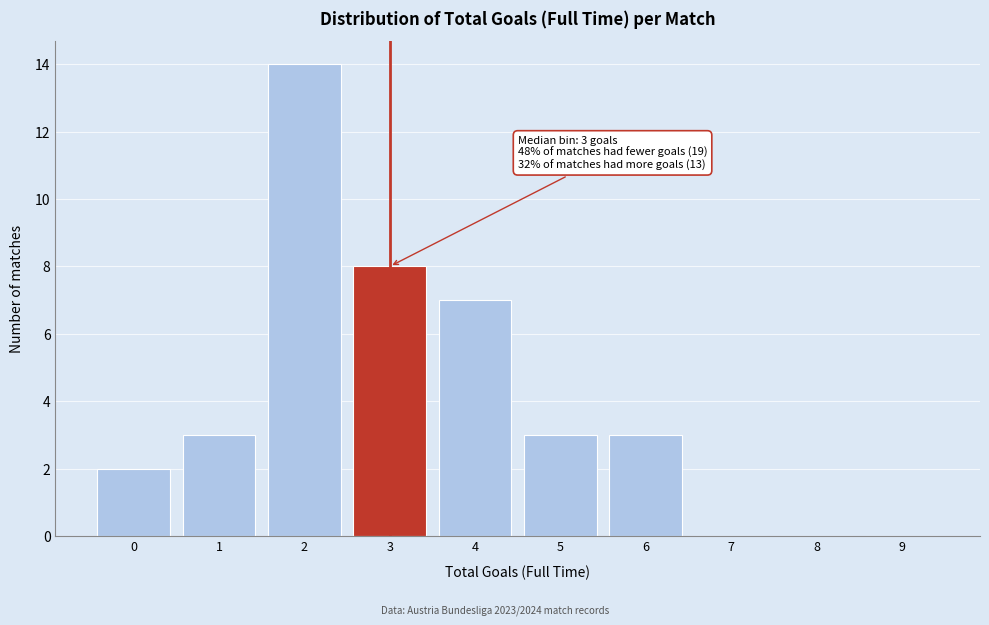

Reading right to left, transcribe all the data shown in this chart.

9=0	8=0	7=0	6=3	5=3	4=7	3=8	2=14	1=3	0=2